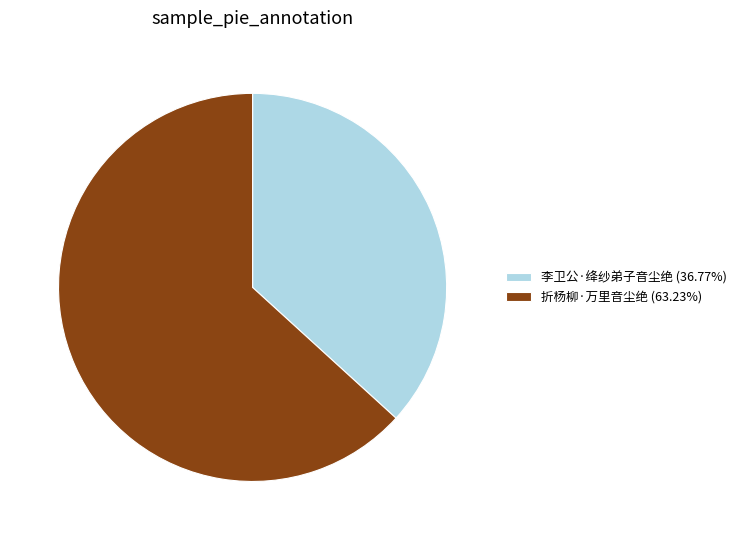

Approximately how many times larger is the value at 李卫公·绛纱弟子音尘绝 (36.77%) compared to 折杨柳·万里音尘绝 (63.23%)?

0.6